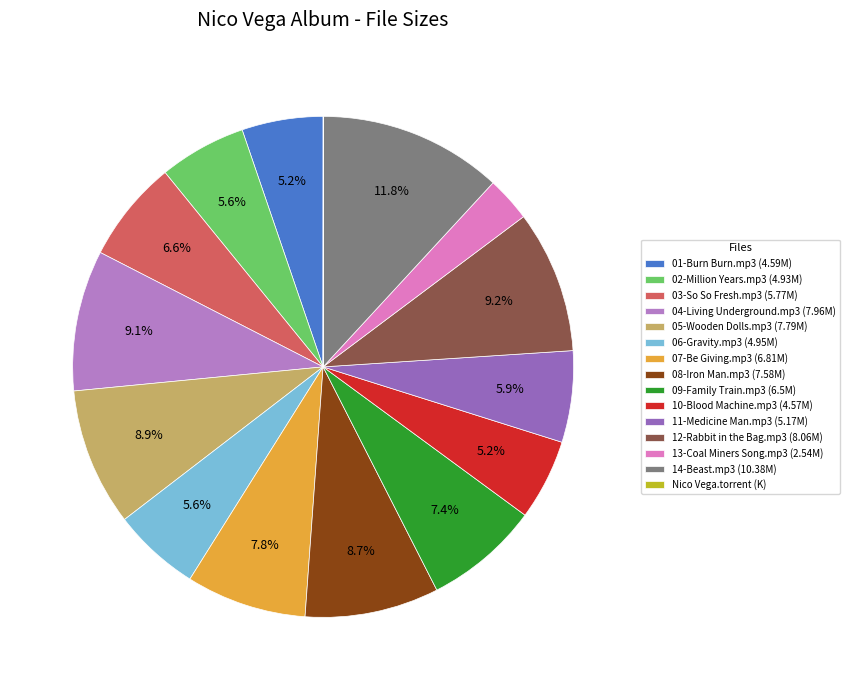

Does 08-Iron Man.mp3 represent more than half of the total?

No